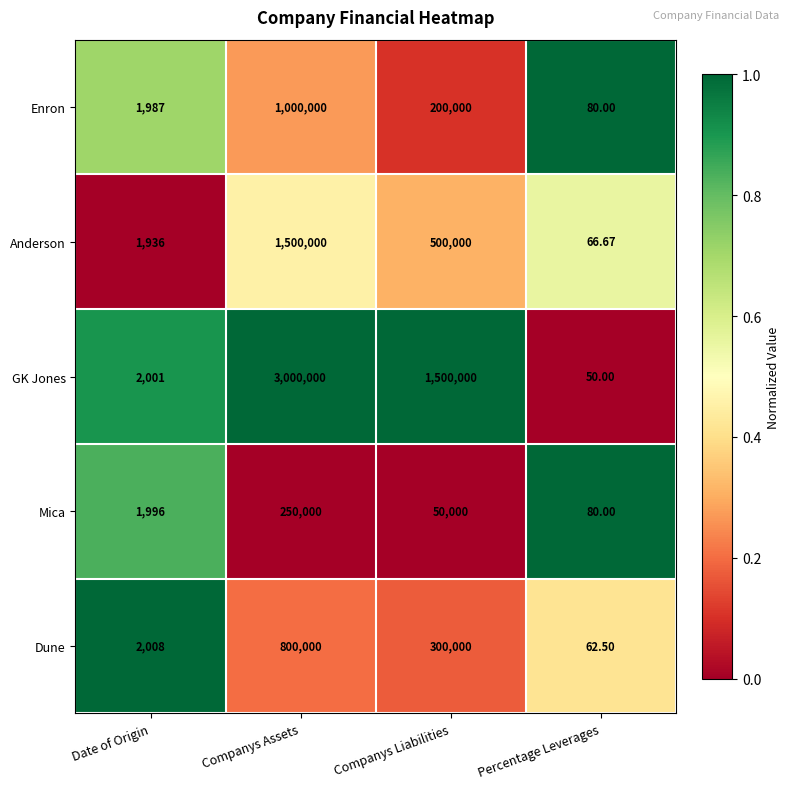

Where is Mica nearest to the value 125040?

Companys Liabilities